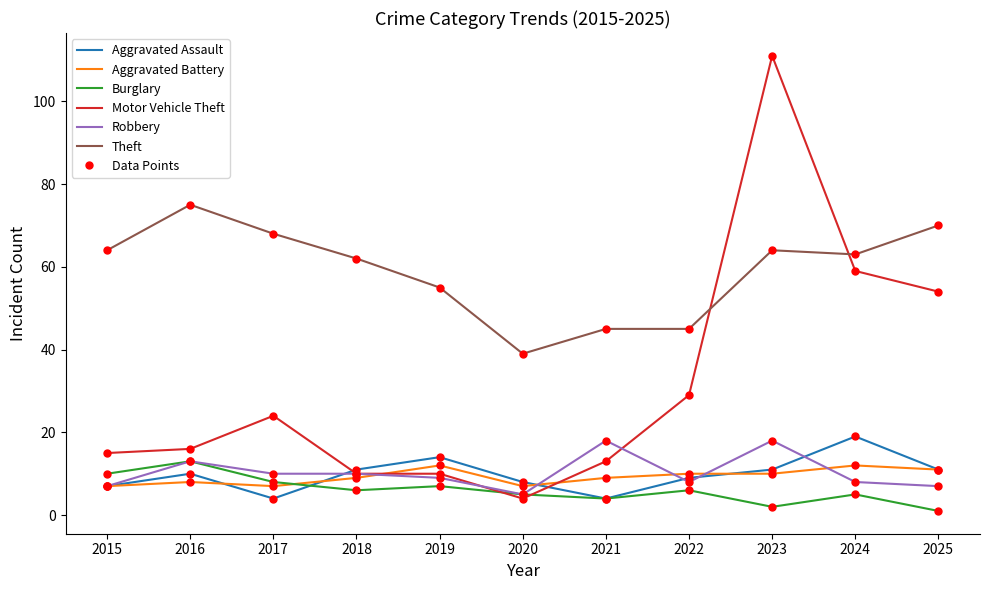

Where is Theft nearest to the value 57?

2019